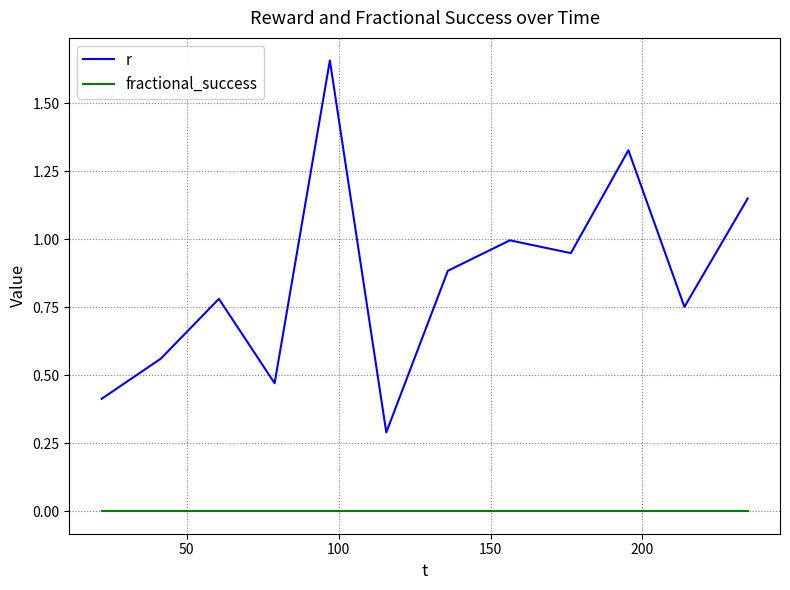

True or false: fractional_success and r cross at least once.

False